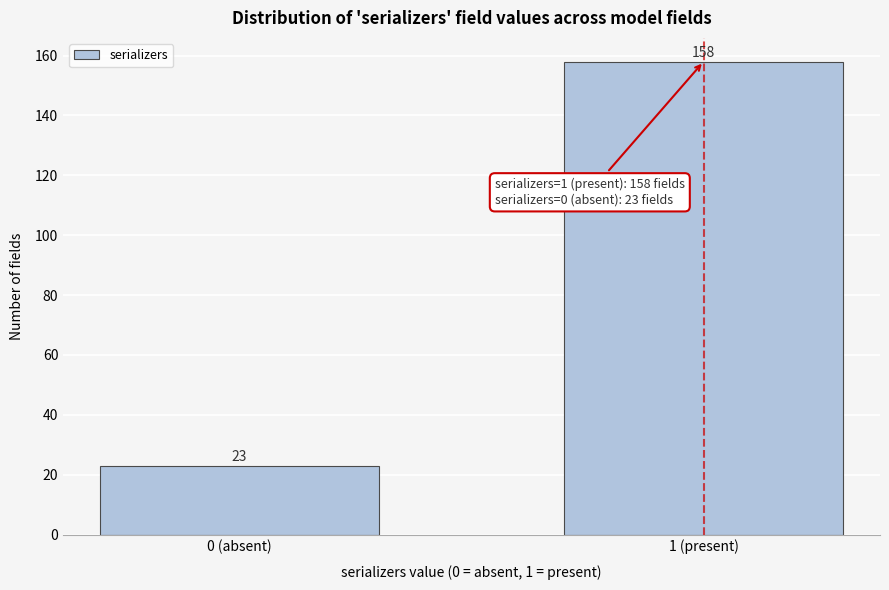

Reading left to right, transcribe all the data shown in this chart.

0 (absent)=23	1 (present)=158